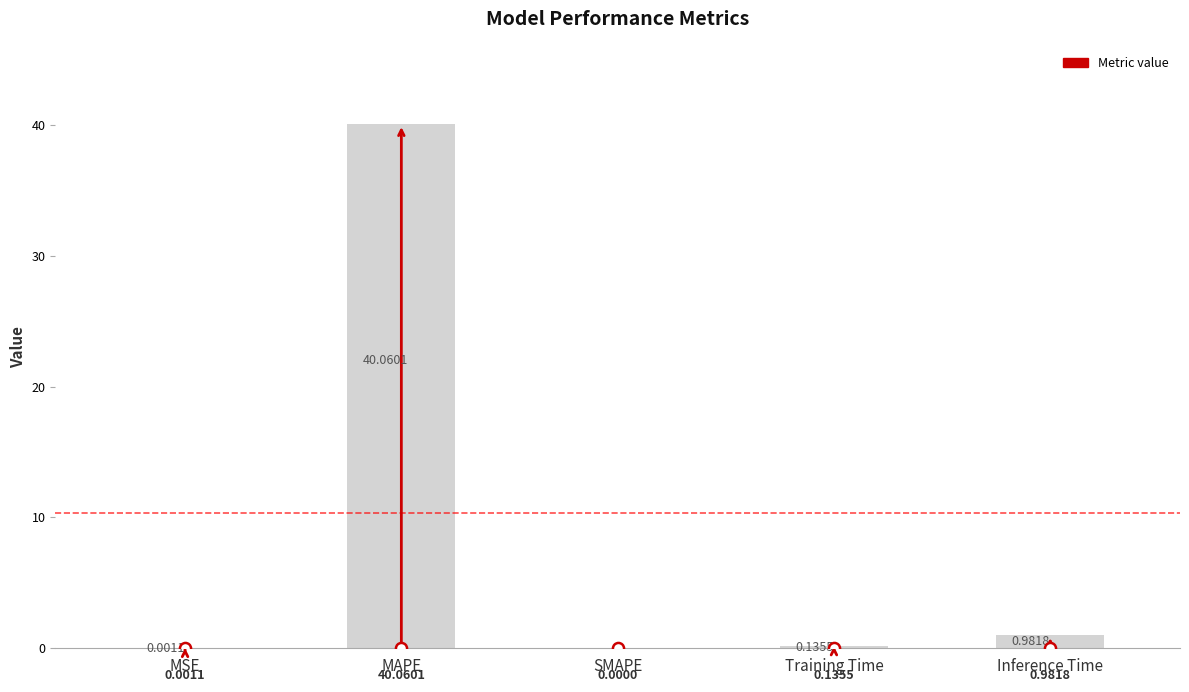

What is the greatest value displayed?

40.1